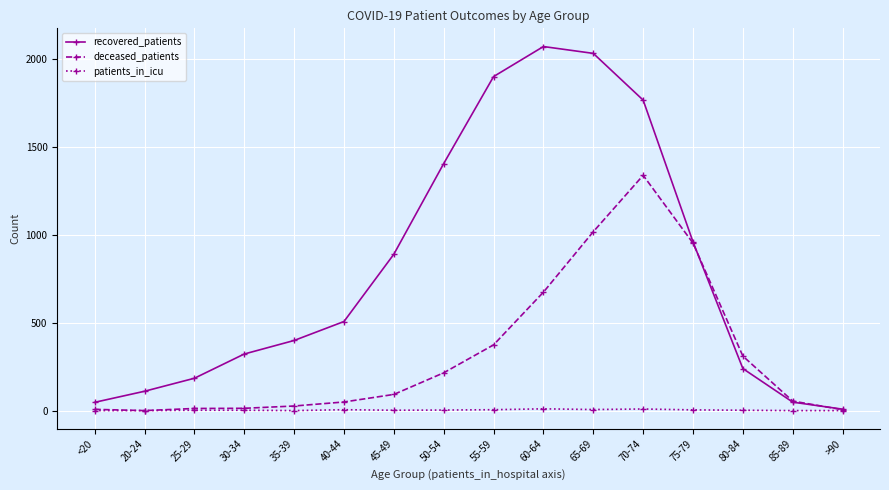

Does the chart display data point markers on the line(s)?

Yes